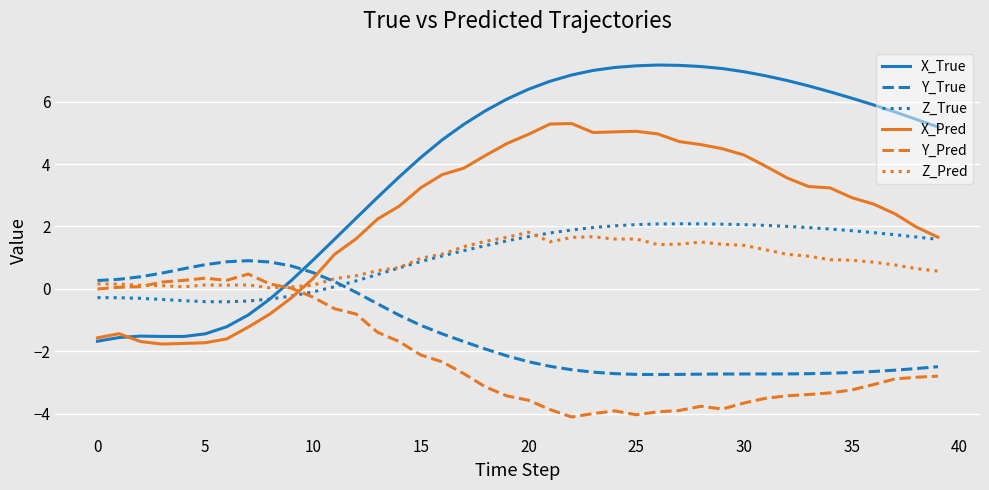

Does the chart have visible grid lines?

Yes